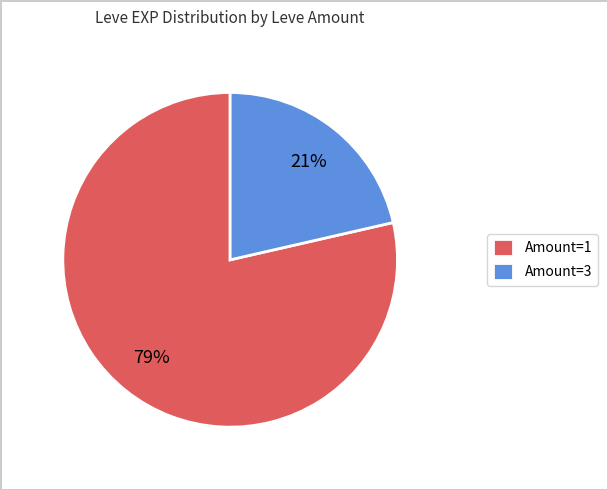

Do Amount=3 and Amount=1 together represent more than half of the pie?

Yes